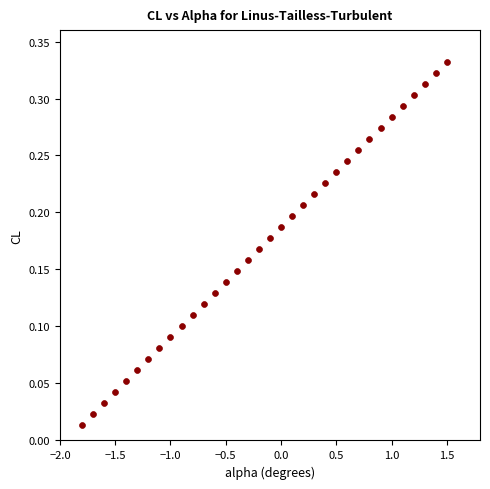

What is the range of X values (max minus min)?

3.3